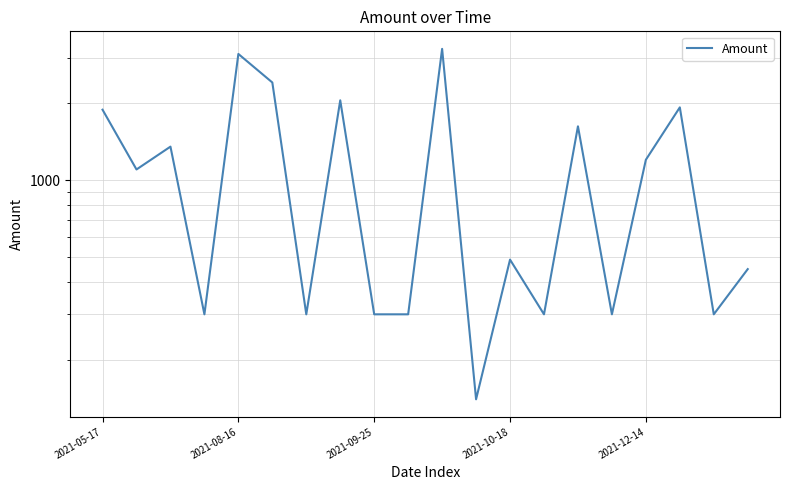

The value at 2021-09-25 is 65. True or false?

False